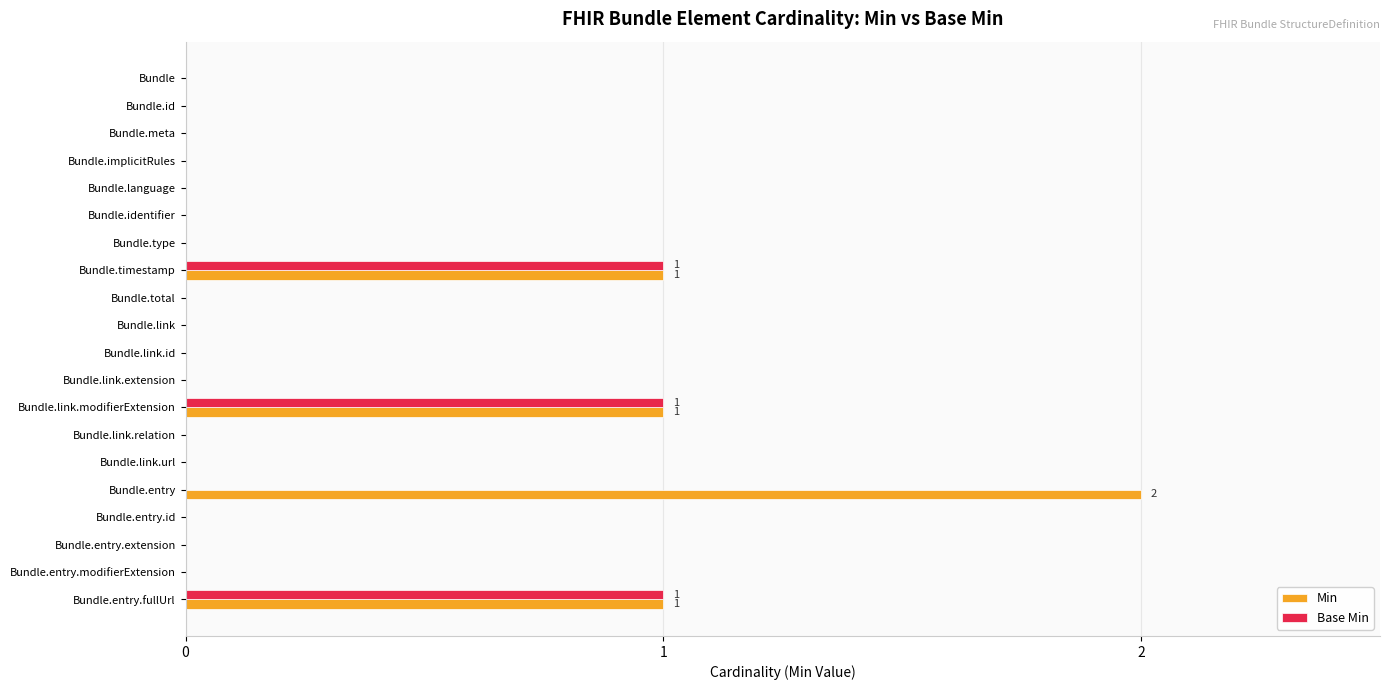

The Base Min series shows 0 at Bundle.language. True or false?

True